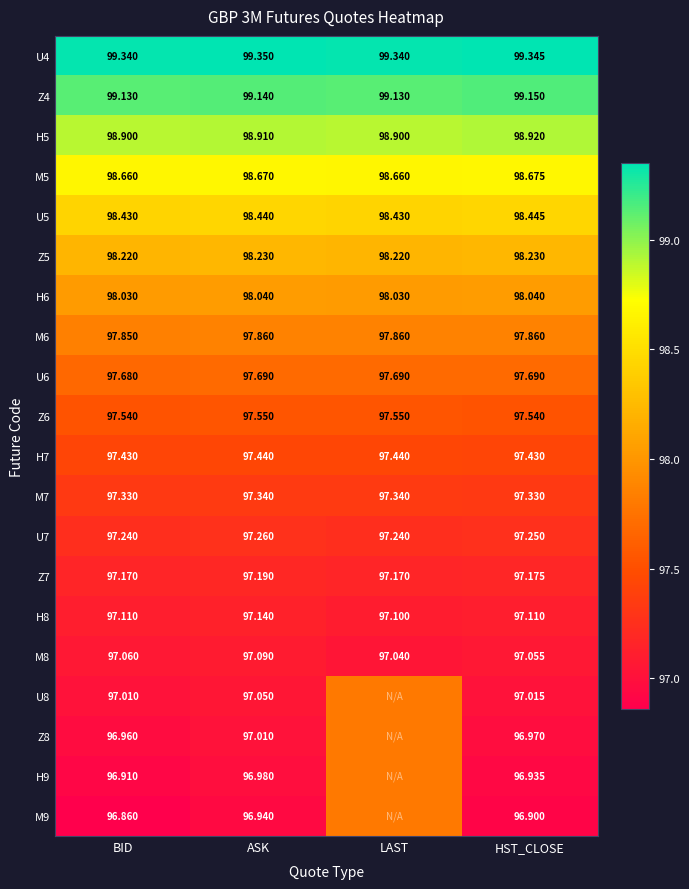

Rank the categories by M8 value from highest to lowest.

ASK, BID, HST_CLOSE, LAST